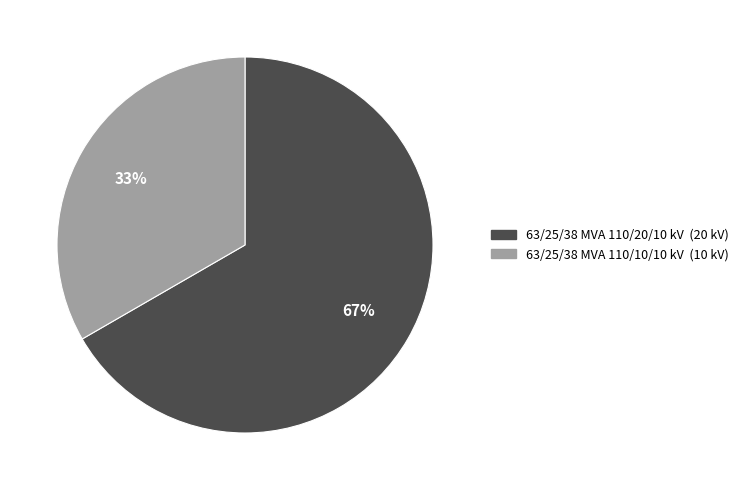

Does any single category account for the majority?

Yes